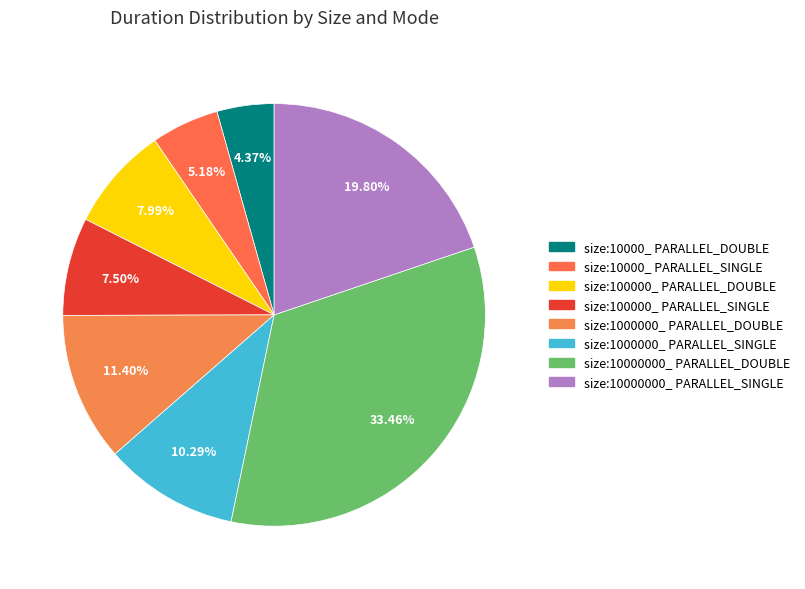

Does any single category account for the majority?

No